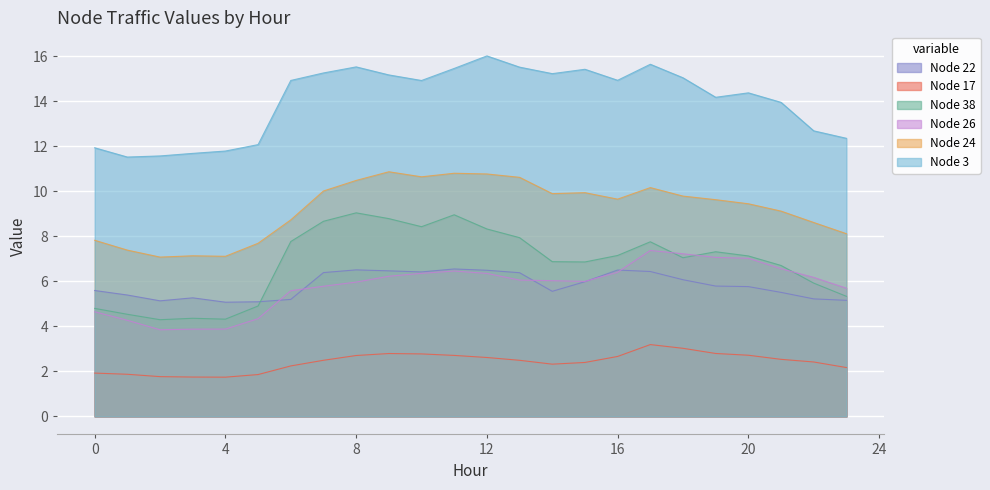

What are all the series names shown in the legend?

Node 22, Node 17, Node 38, Node 26, Node 24, Node 3